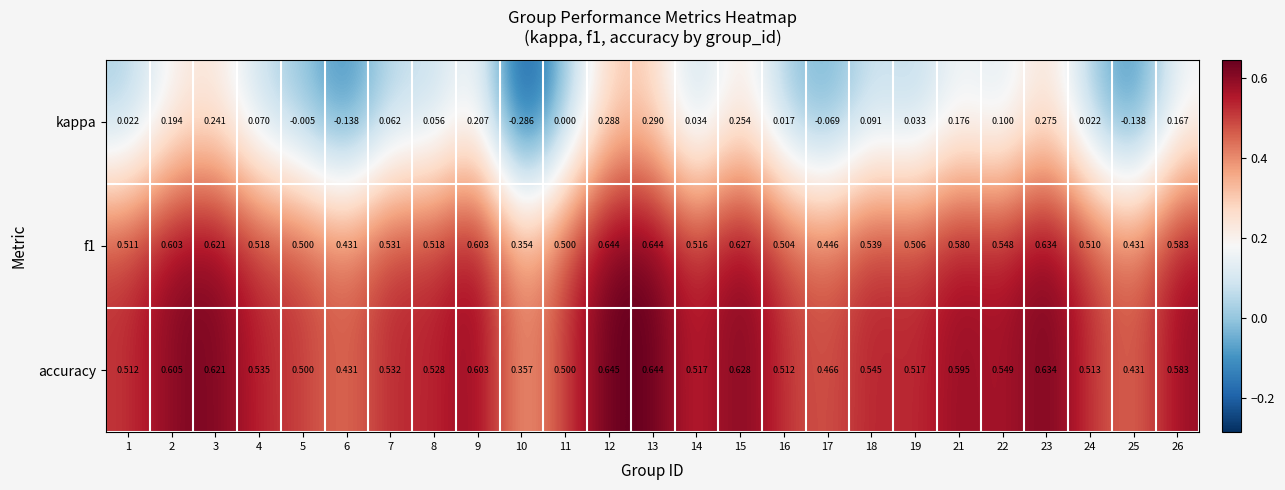

What is the total value across all series at 24?

1.0